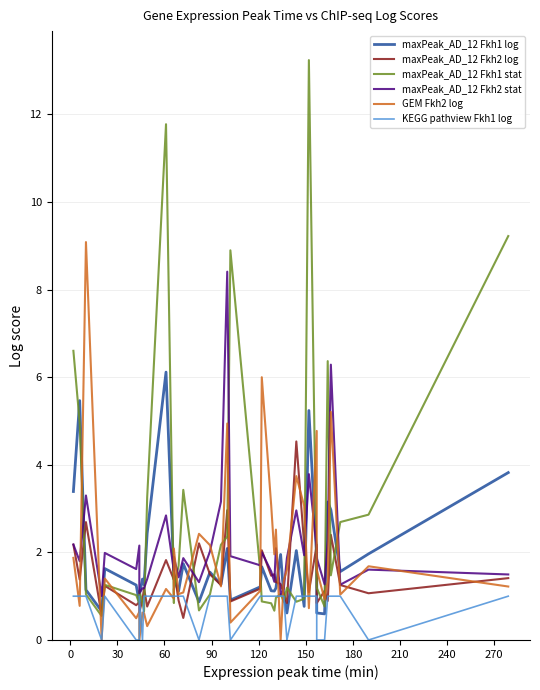

What is the approximate value of GEM Fkh2 log at 90?

1.4